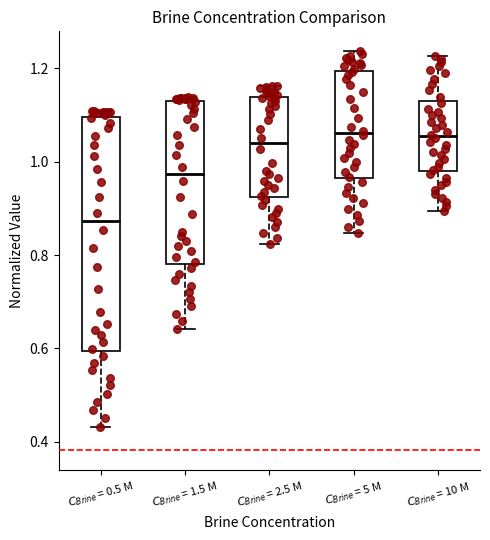

Which box is the tallest, from its lower edge to its upper edge?

$C_{Brine}$ = 0.5 M